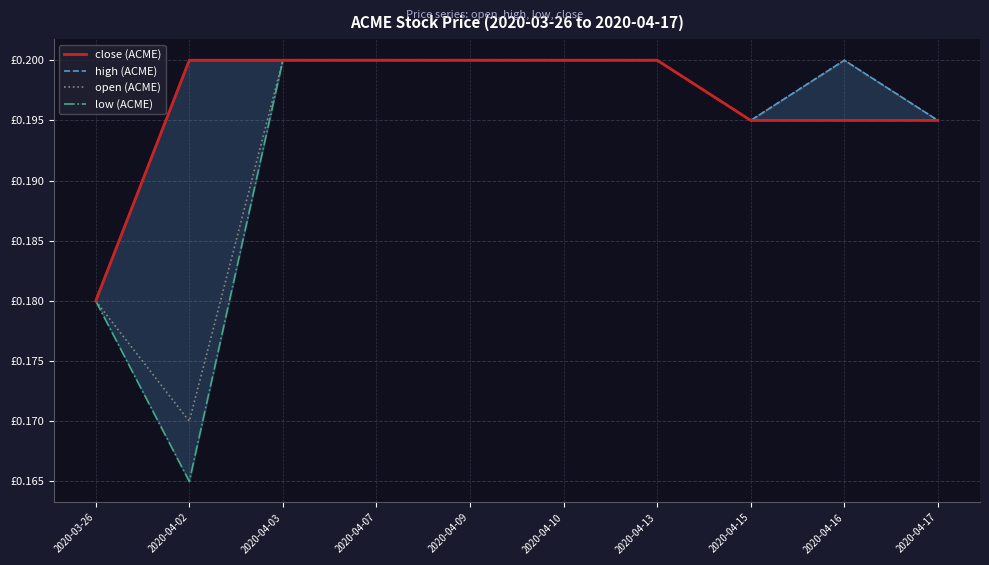

What is the value of the close (ACME) point at the 3rd from the left?

0.2